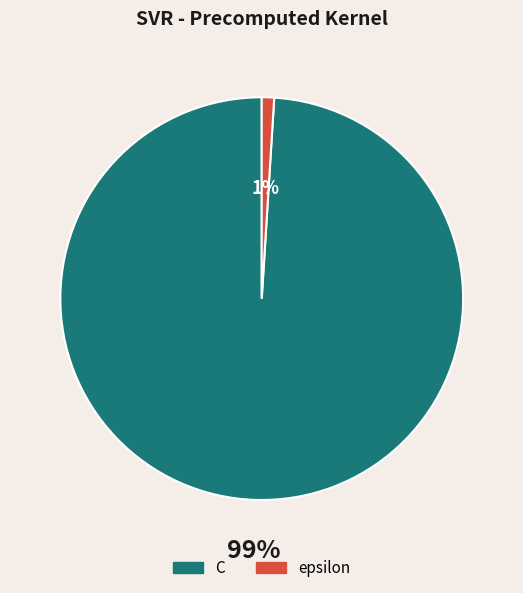

Is the sum of epsilon and C greater than half?

Yes